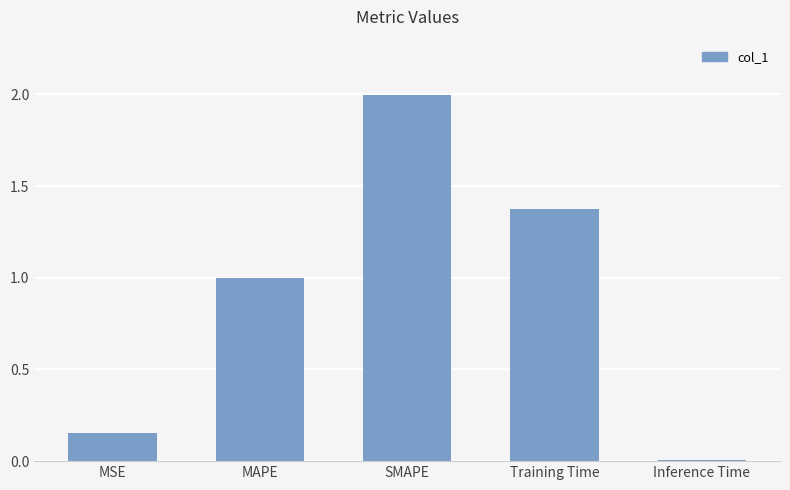

What is the difference between the maximum and minimum values?

2.0